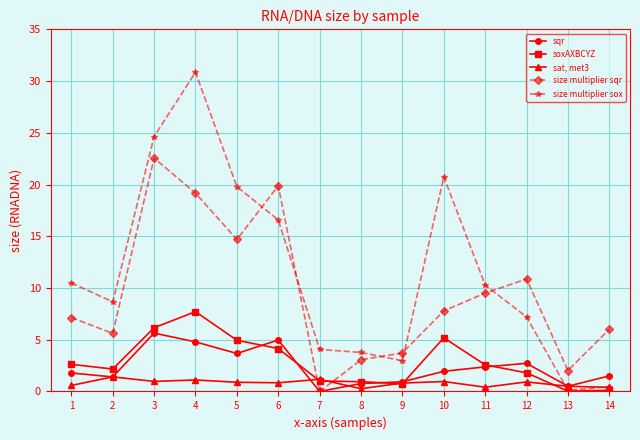

In size multiplier sqr, how many points are lower than both neighbors (excluding endpoints)?

4